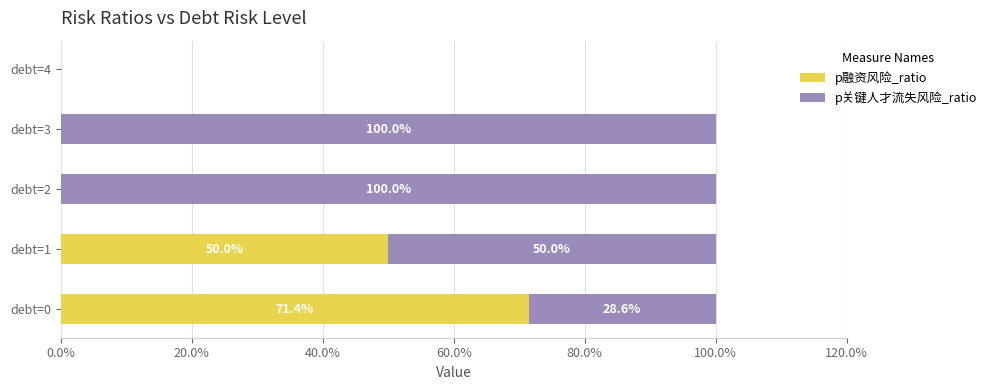

The p融资风险_ratio series shows 42.3 at debt=0. True or false?

False